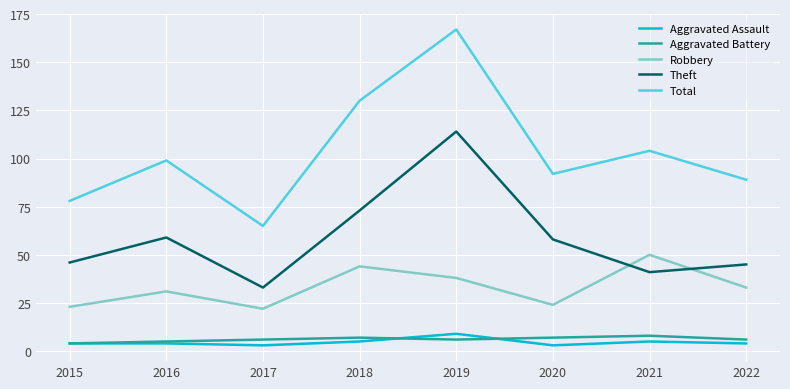

True or false: Total and Aggravated Assault intersect in this chart.

False